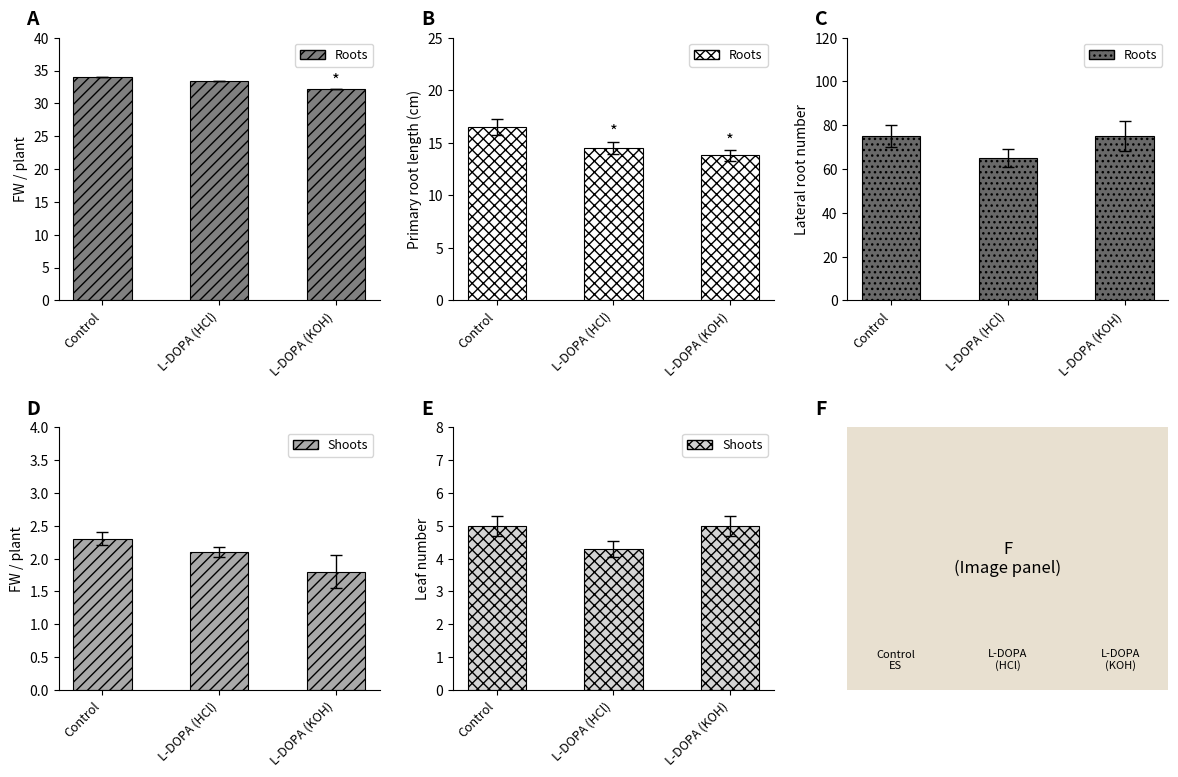

Between L-DOPA (KOH) and Control, which is larger?

L-DOPA (KOH)